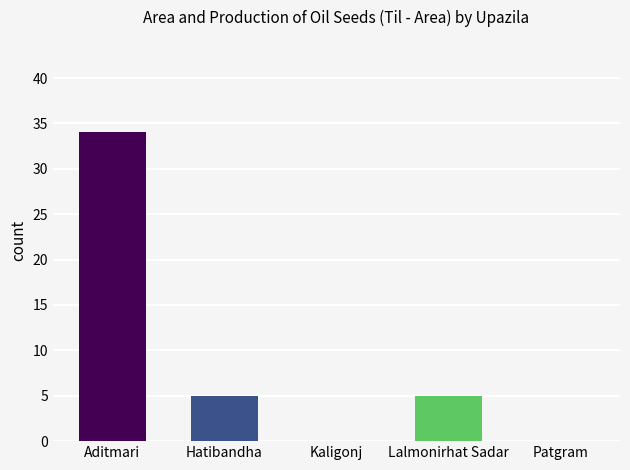

Reading right to left, what are all the values shown in this chart?

Patgram=0	Lalmonirhat Sadar=5	Kaligonj=0	Hatibandha=5	Aditmari=34